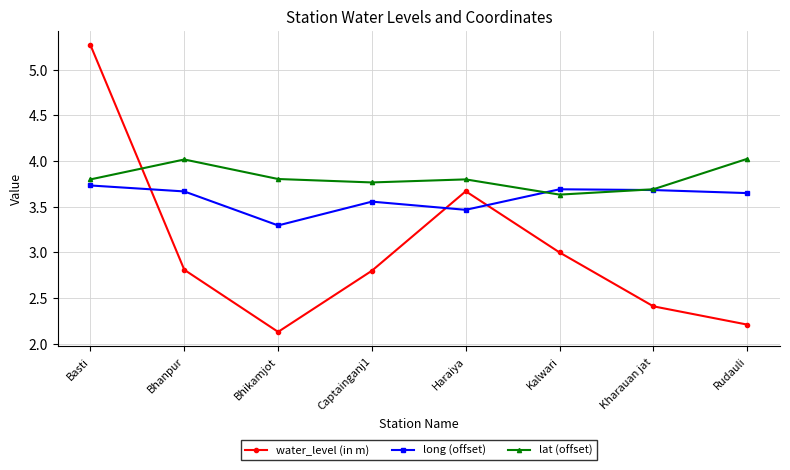

Read the water_level (in m) value at Captainganj1.

2.8